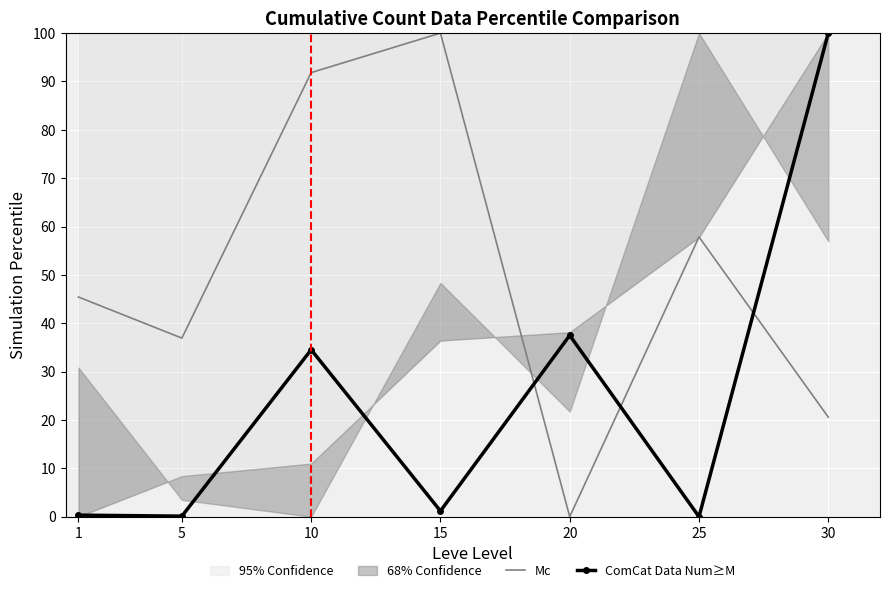

At which category is the sum across all series the highest?

10